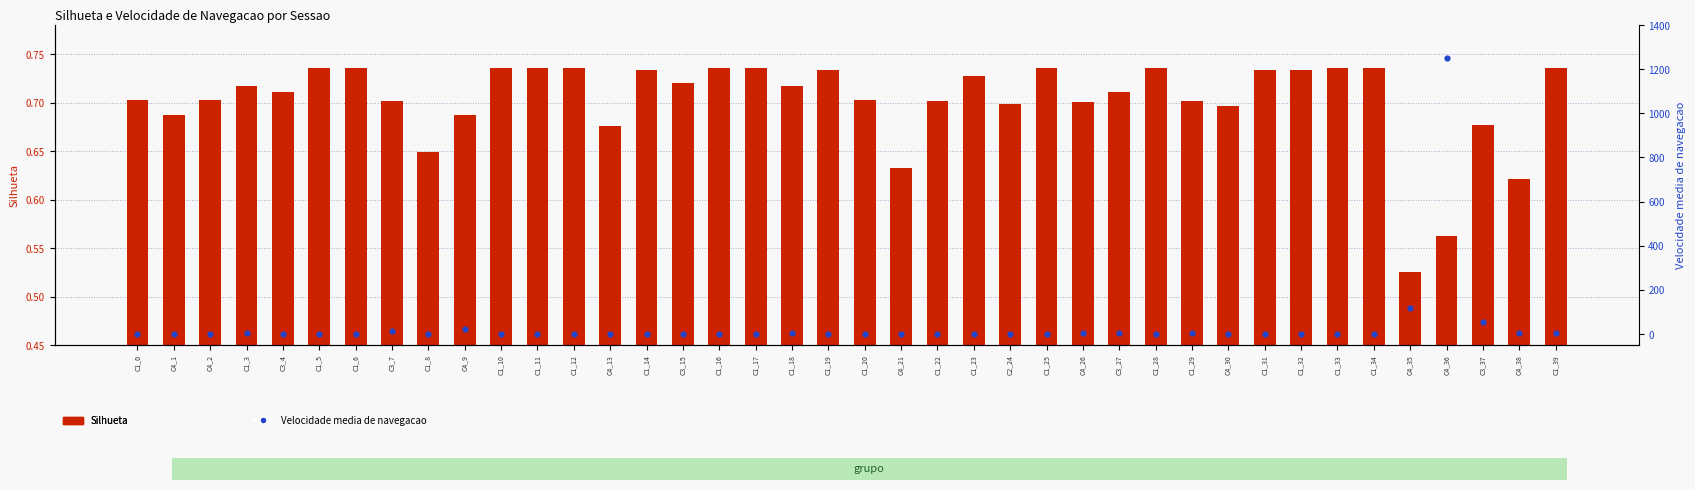

What is the total value across all series at C3_27?

2.9